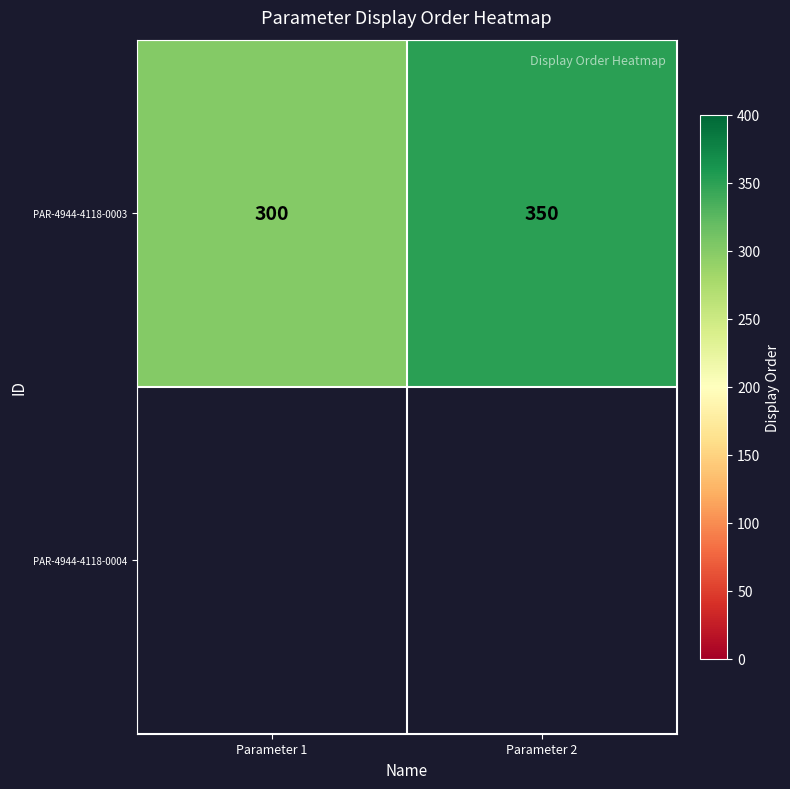

The value at Parameter 1 is 300. True or false?

True